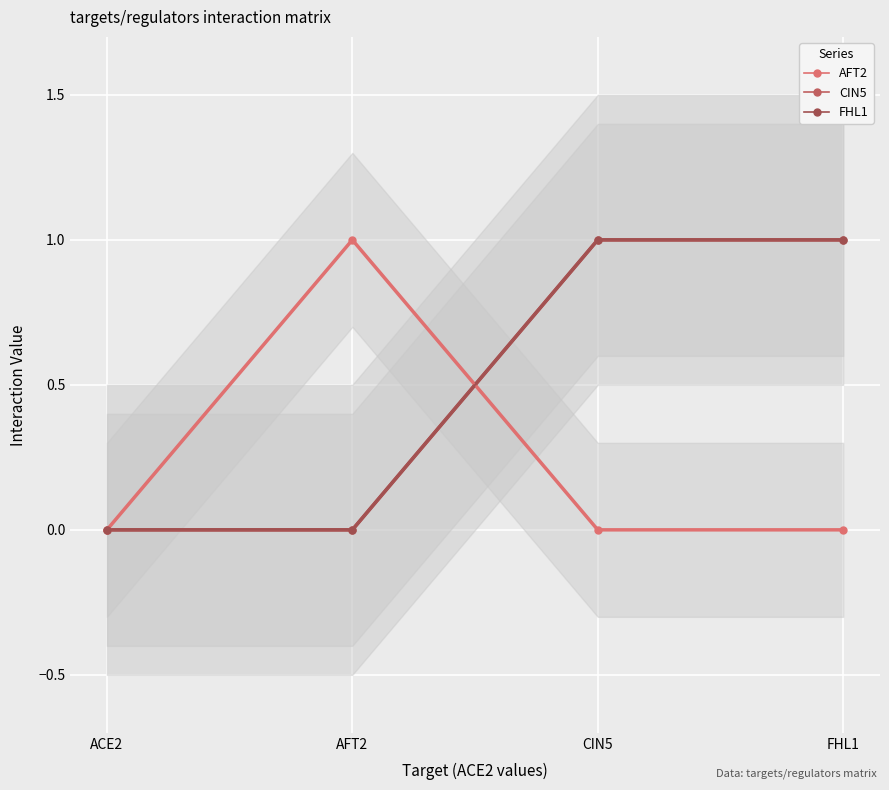

True or false: AFT2 has more than 1 points higher than both neighbors.

False